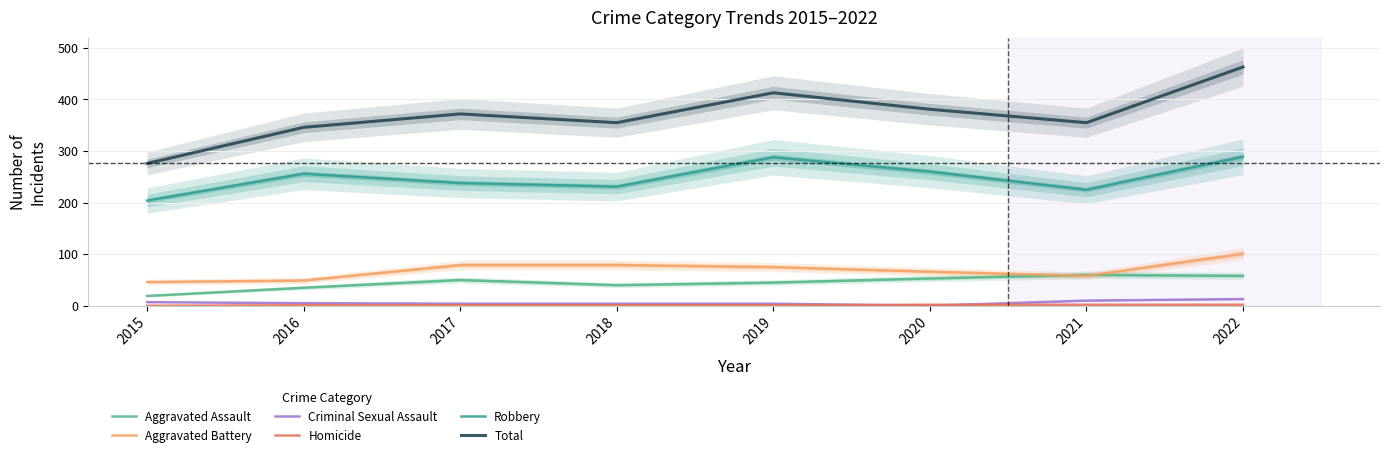

What is the difference between the highest and lowest values at 2019?

412